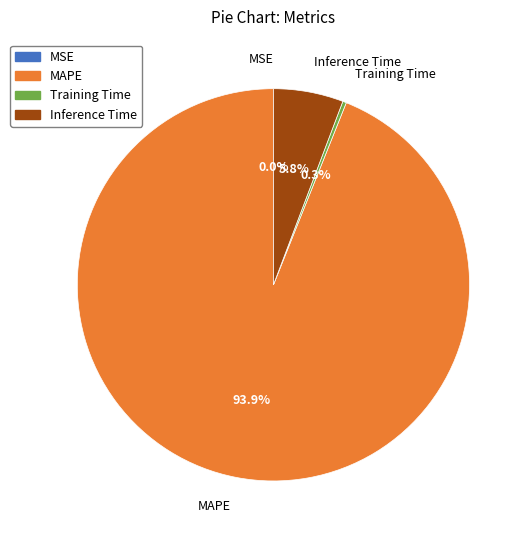

What is the majority slice?

MAPE